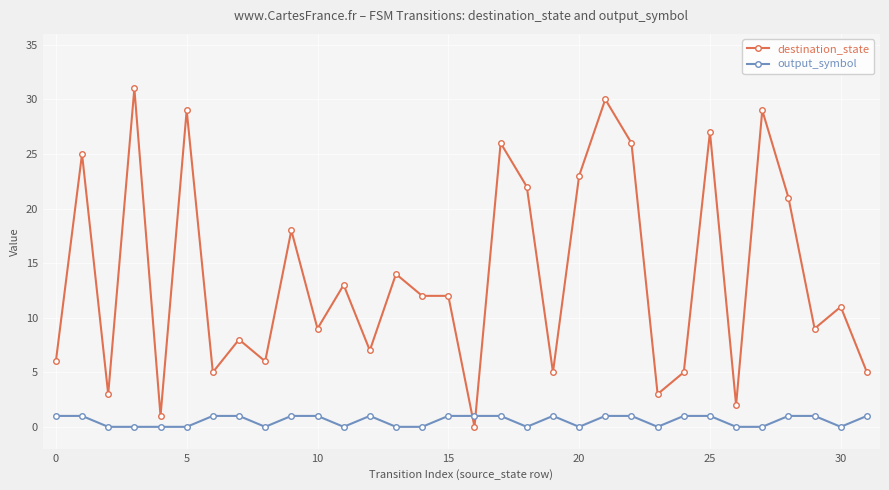

Does the chart display data point markers on the line(s)?

Yes